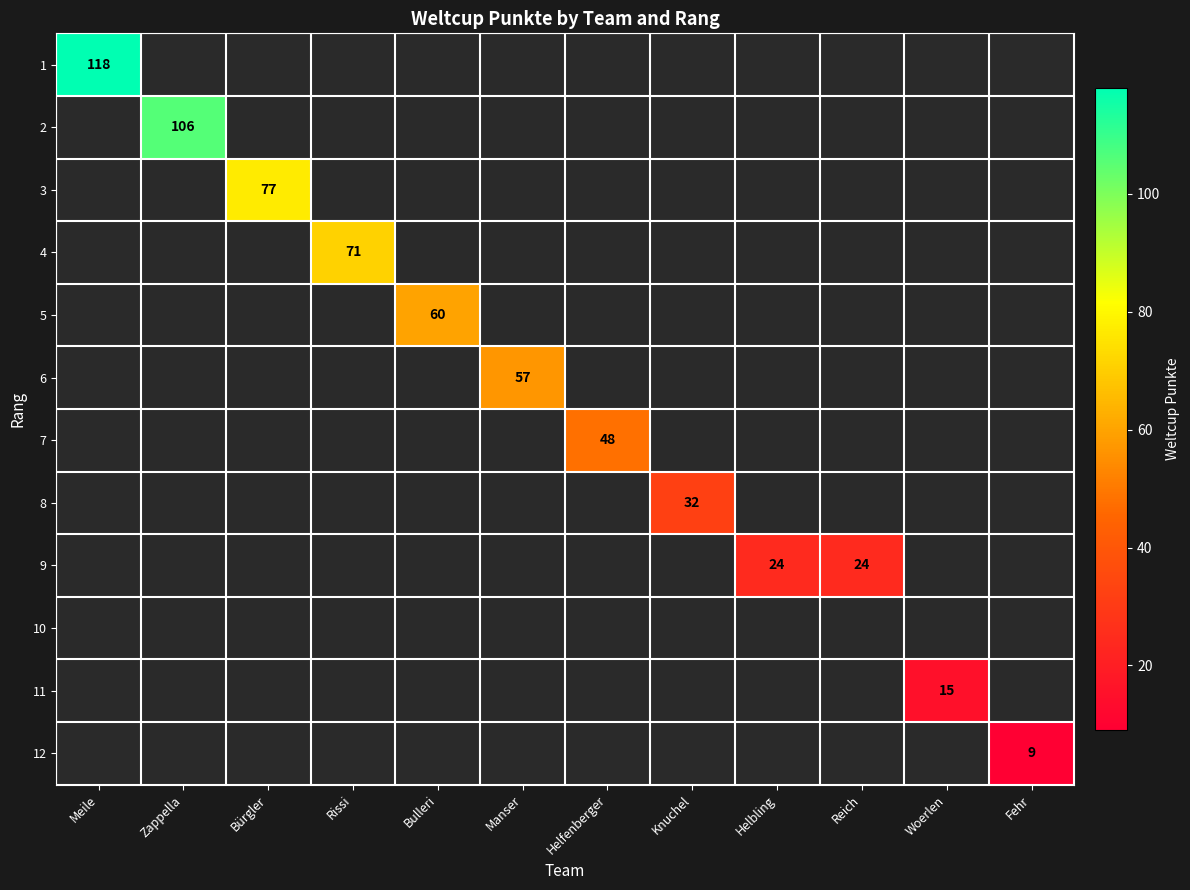

Count the number of categories in the chart.

12